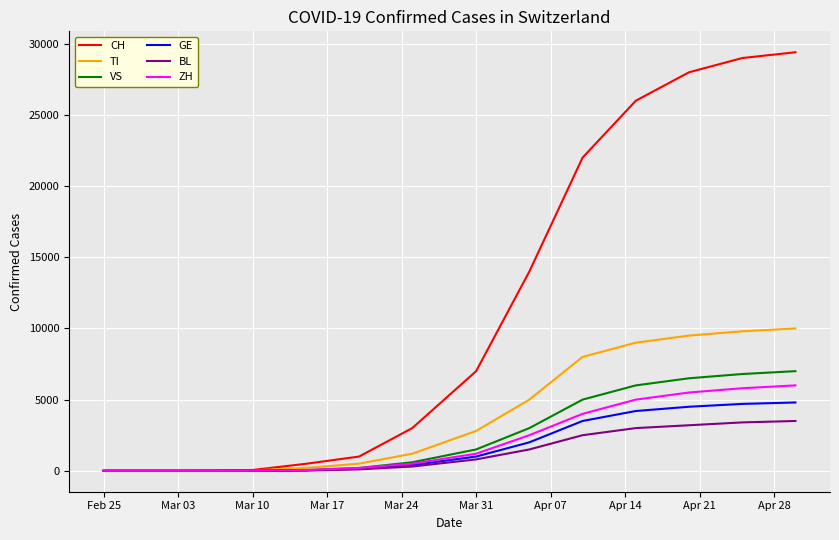

Rank the series by their maximum value, from highest to lowest.

CH, TI, VS, ZH, GE, BL